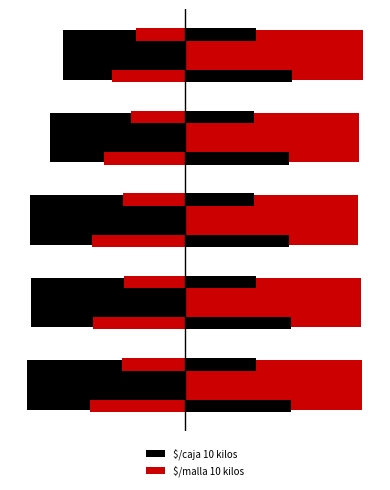

How many groups of bars are there?

5